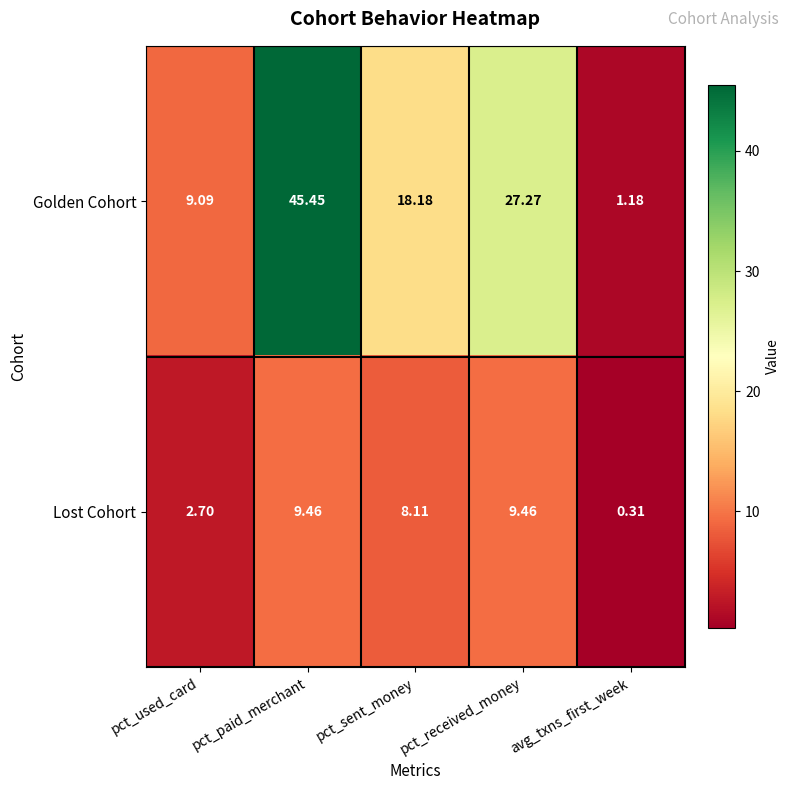

At which category is the sum across all series the highest?

pct_paid_merchant